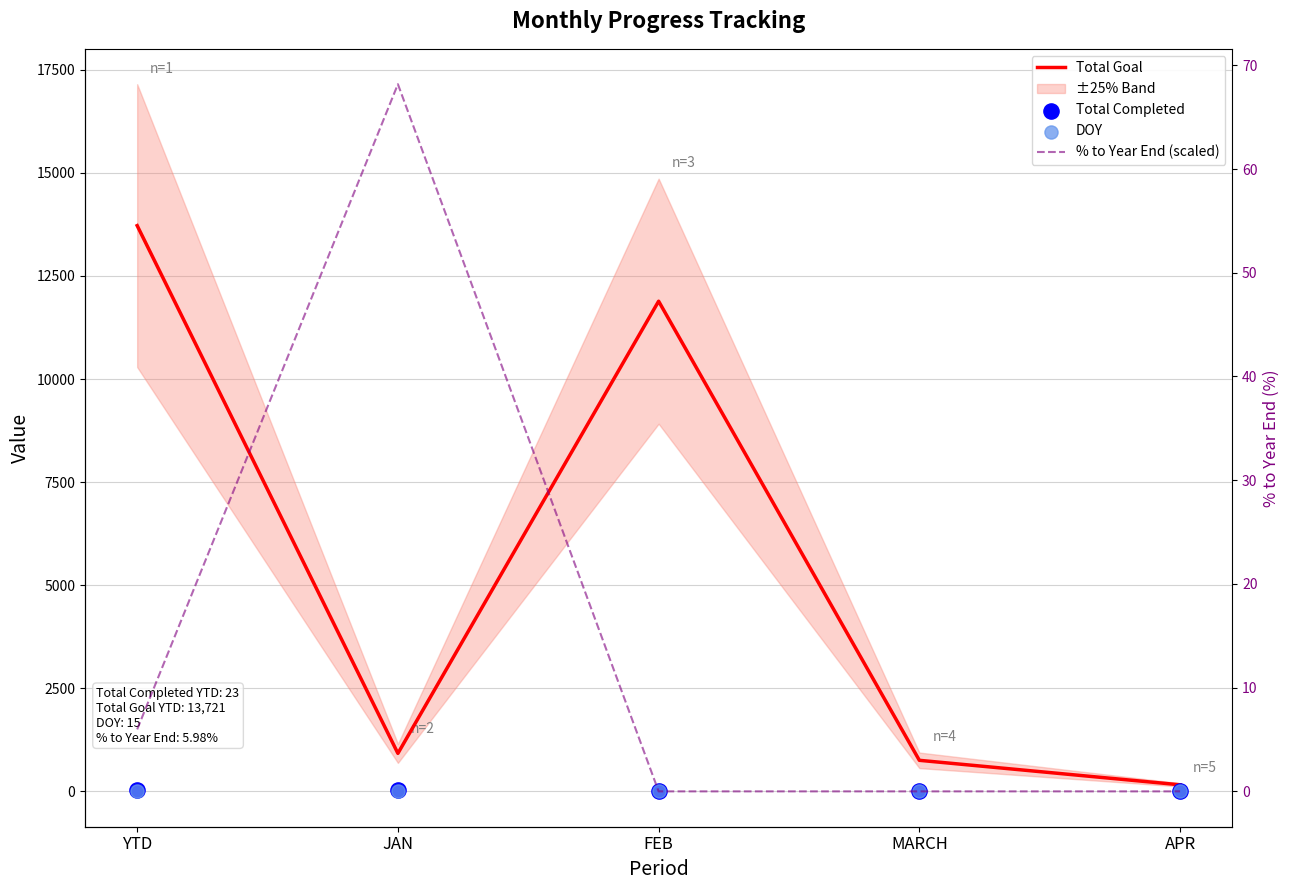

Which series has the largest Y range (max minus min)?

Total Goal